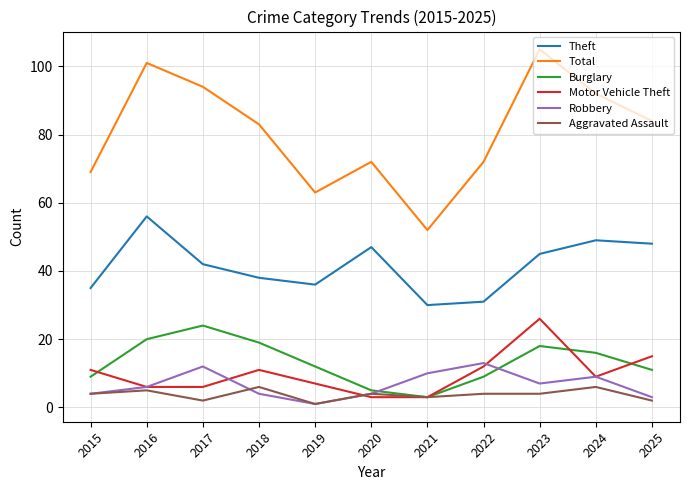

List the series in order of their peak value, lowest first.

Aggravated Assault, Robbery, Burglary, Motor Vehicle Theft, Theft, Total